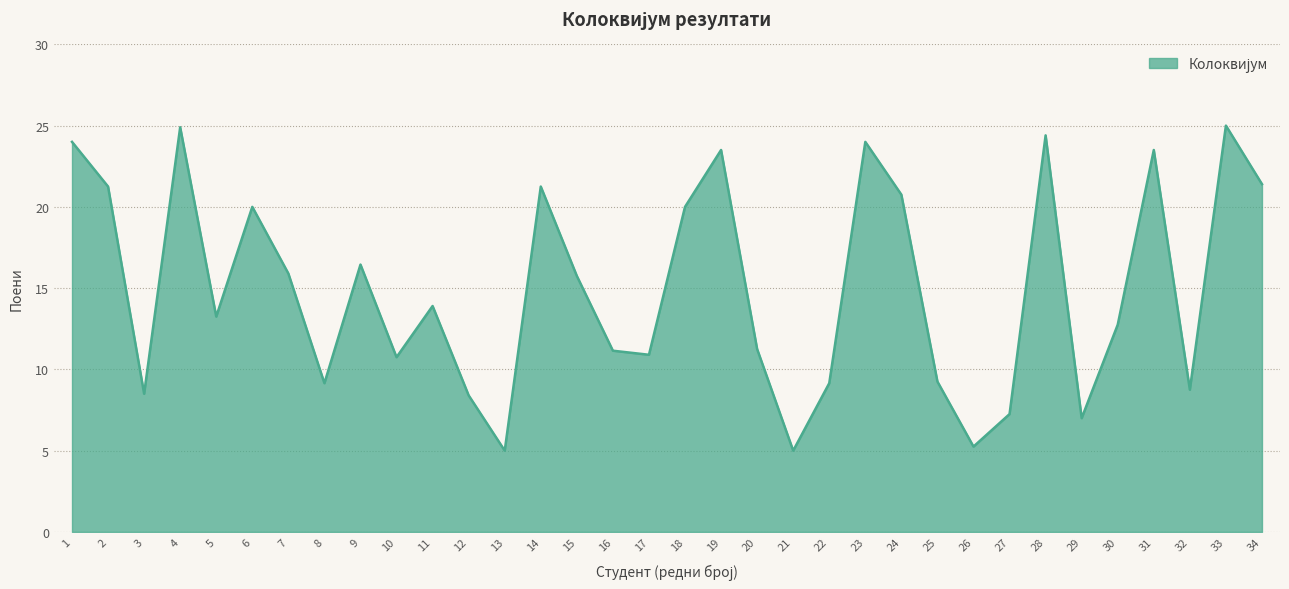

Does the chart display data point markers on the line(s)?

No